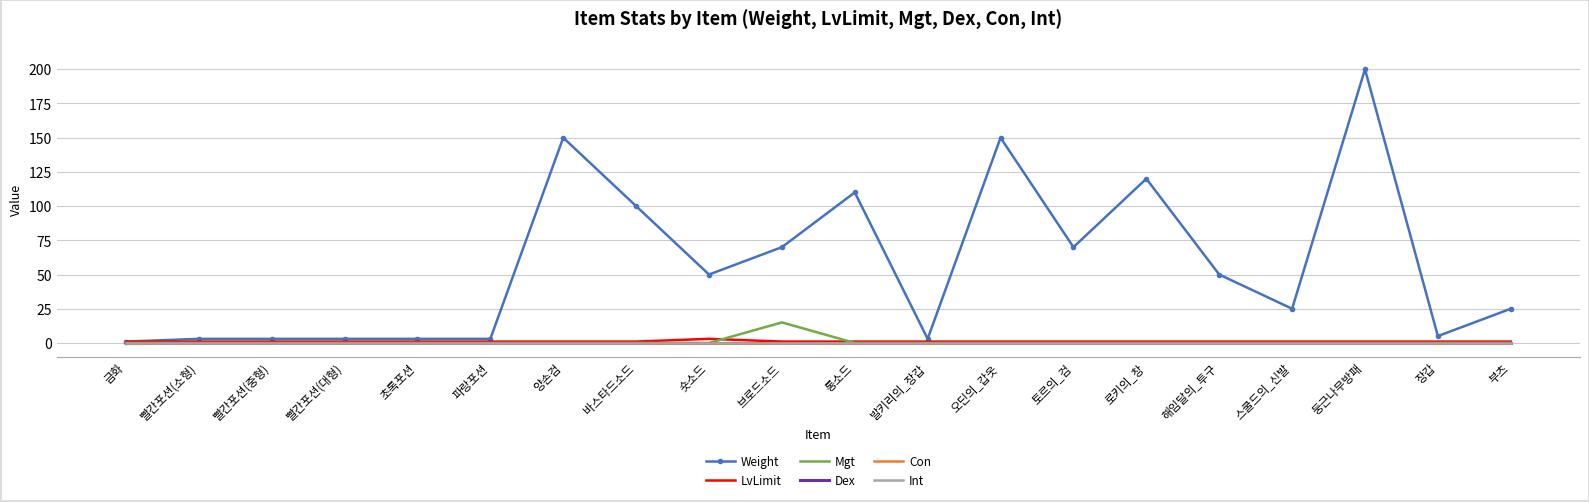

Reading left to right, list all the values displayed in this chart.

Weight: 금화=1	빨간포션(소형)=3	빨간포션(중형)=3	빨간포션(대형)=3	초록포션=3	파랑포션=3	양손검=150	바스타드소드=100	숏소드=50	브로드소드=70	롱소드=110	발키리의_장갑=3	오딘의_갑옷=150	토르의_검=70	로키의_창=120	해임달의_투구=50	스쿨드의_신발=25	둥근나무방패=200	장갑=5	부츠=25
LvLimit: 금화=1	빨간포션(소형)=1	빨간포션(중형)=1	빨간포션(대형)=1	초록포션=1	파랑포션=1	양손검=1	바스타드소드=1	숏소드=3	브로드소드=1	롱소드=1	발키리의_장갑=1	오딘의_갑옷=1	토르의_검=1	로키의_창=1	해임달의_투구=1	스쿨드의_신발=1	둥근나무방패=1	장갑=1	부츠=1
Mgt: 금화=0	빨간포션(소형)=0	빨간포션(중형)=0	빨간포션(대형)=0	초록포션=0	파랑포션=0	양손검=0	바스타드소드=0	숏소드=0	브로드소드=15	롱소드=0	발키리의_장갑=0	오딘의_갑옷=0	토르의_검=0	로키의_창=0	해임달의_투구=0	스쿨드의_신발=0	둥근나무방패=0	장갑=0	부츠=0
Dex: 금화=0	빨간포션(소형)=0	빨간포션(중형)=0	빨간포션(대형)=0	초록포션=0	파랑포션=0	양손검=0	바스타드소드=0	숏소드=0	브로드소드=0	롱소드=0	발키리의_장갑=0	오딘의_갑옷=0	토르의_검=0	로키의_창=0	해임달의_투구=0	스쿨드의_신발=0	둥근나무방패=0	장갑=0	부츠=0
Con: 금화=0	빨간포션(소형)=0	빨간포션(중형)=0	빨간포션(대형)=0	초록포션=0	파랑포션=0	양손검=0	바스타드소드=0	숏소드=0	브로드소드=0	롱소드=0	발키리의_장갑=0	오딘의_갑옷=0	토르의_검=0	로키의_창=0	해임달의_투구=0	스쿨드의_신발=0	둥근나무방패=0	장갑=0	부츠=0
Int: 금화=0	빨간포션(소형)=0	빨간포션(중형)=0	빨간포션(대형)=0	초록포션=0	파랑포션=0	양손검=0	바스타드소드=0	숏소드=0	브로드소드=0	롱소드=0	발키리의_장갑=0	오딘의_갑옷=0	토르의_검=0	로키의_창=0	해임달의_투구=0	스쿨드의_신발=0	둥근나무방패=0	장갑=0	부츠=0